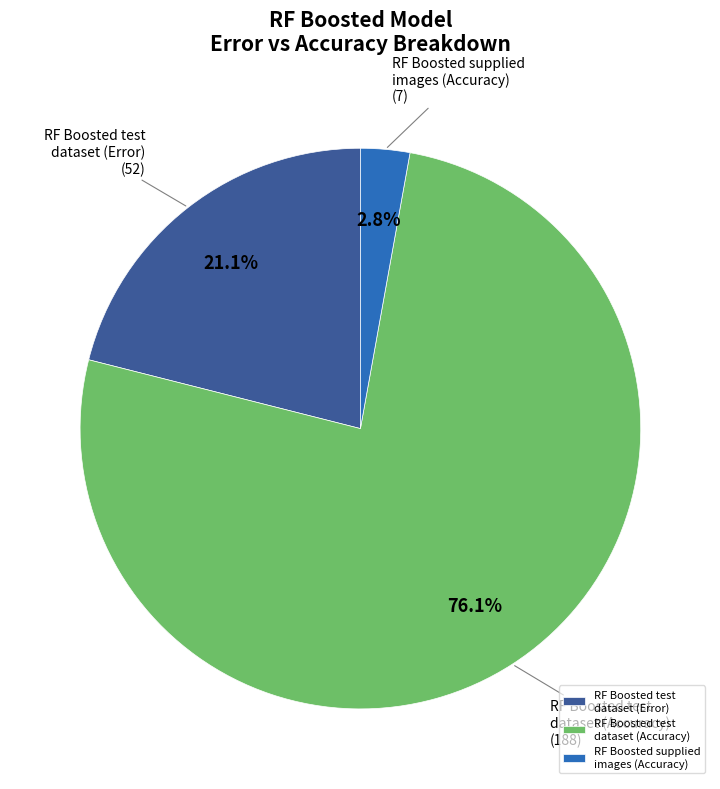

How much of the chart is everything except RF Boosted test dataset (Accuracy)?

23.9%